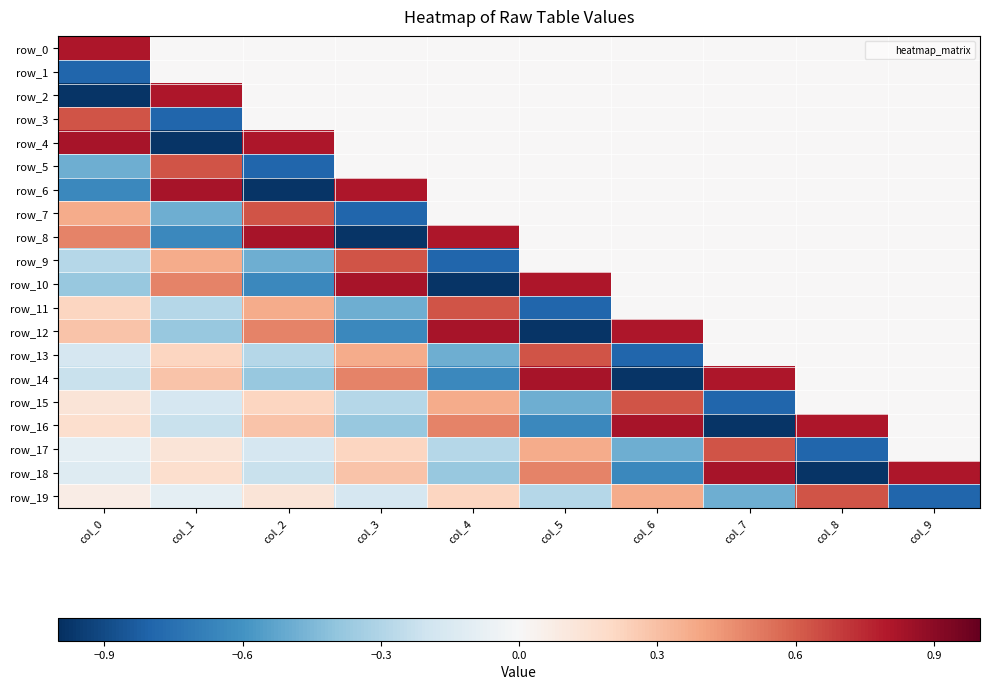

How many positive values does the row_6 series have?

2